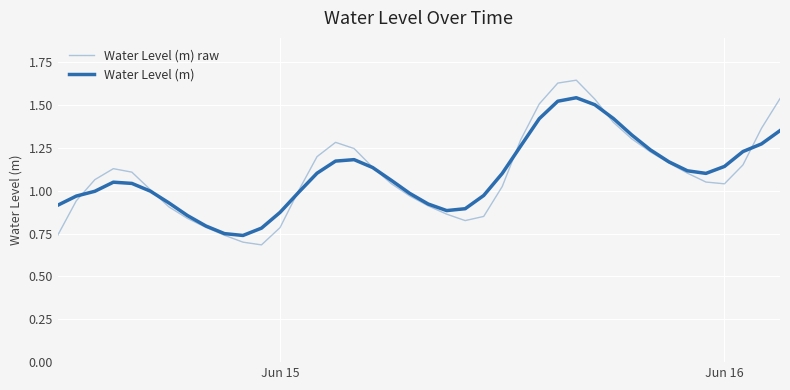

Is this an area chart (filled region under the line)?

No